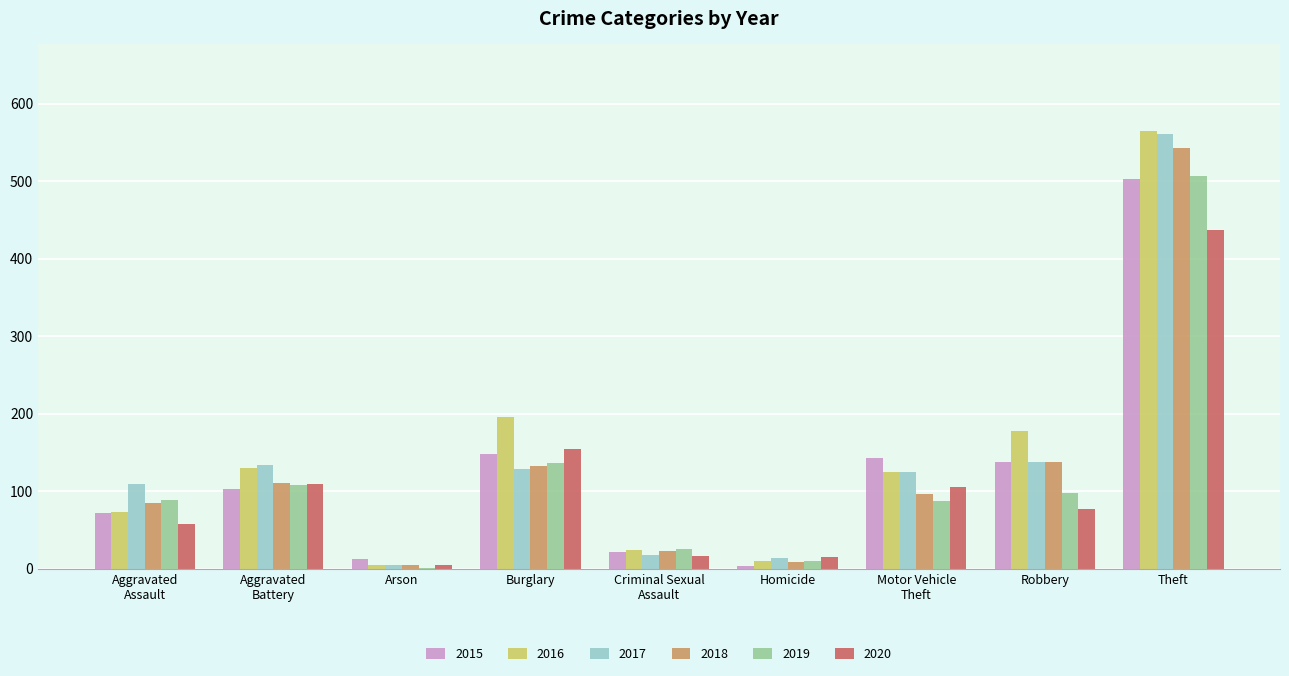

How many groups of bars are there?

9